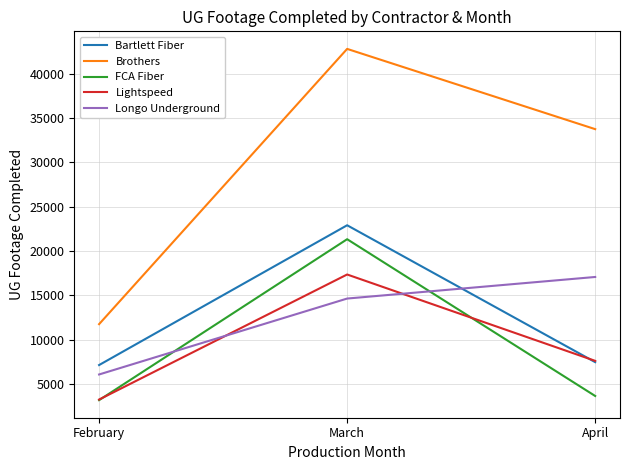

Which series has the widest spread of values?

Brothers